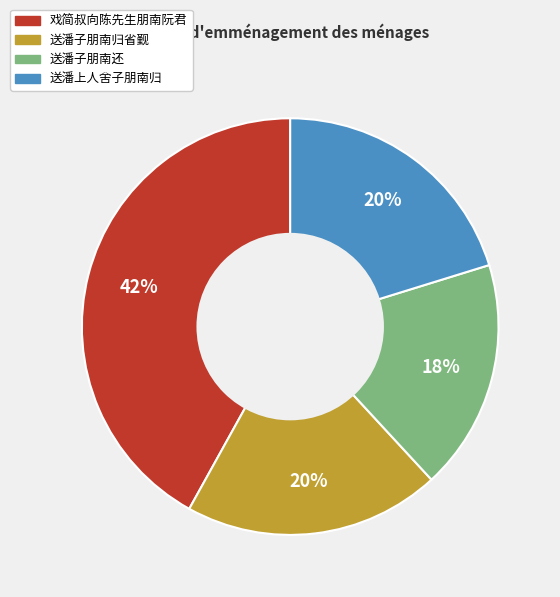

Does 送潘子朋南还 account for over 50% of the chart?

No